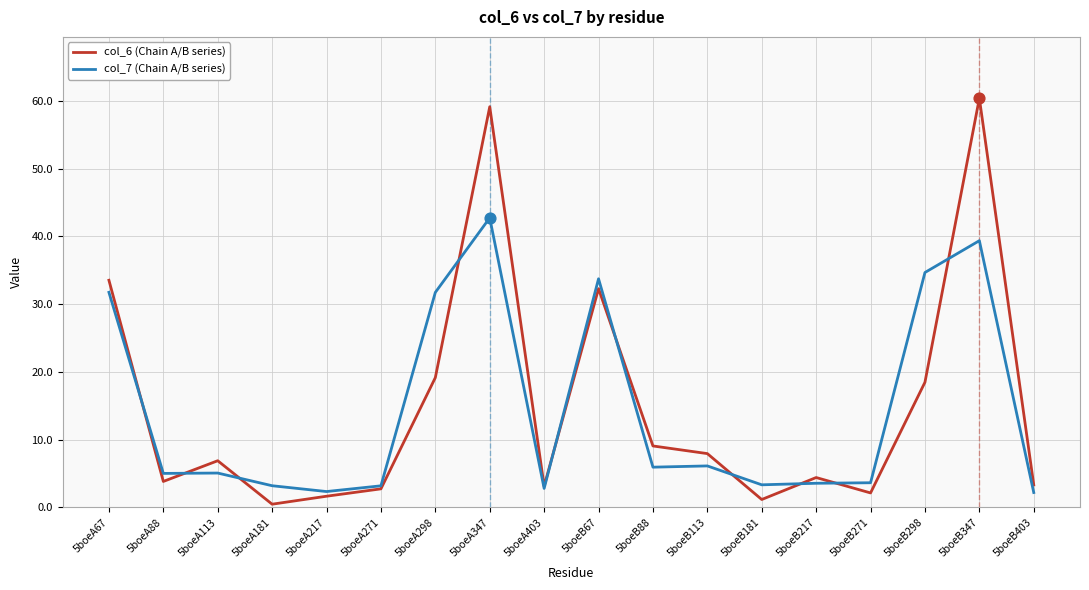

At which category is the sum across all series the highest?

5boeA347